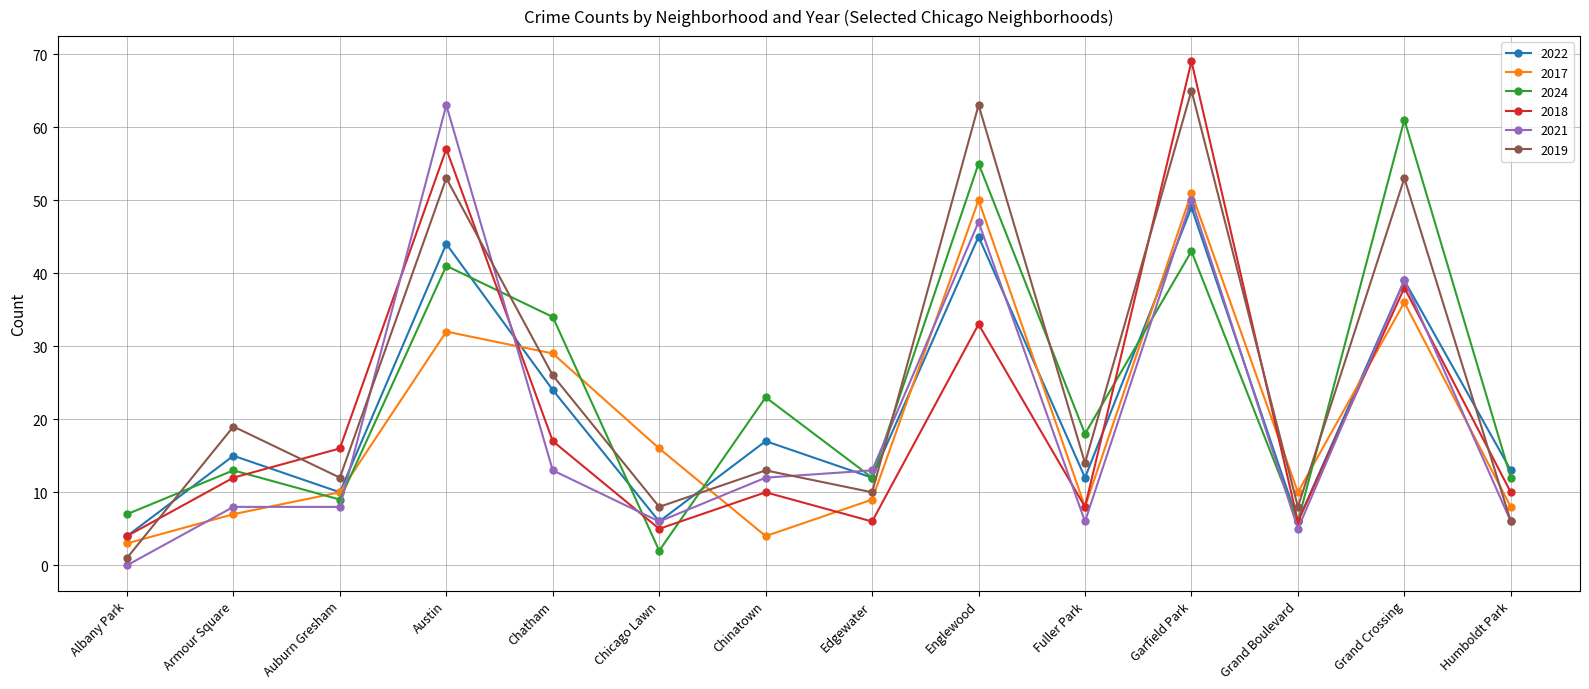

What is the value of the 2024 point at the 13th from the left?

61